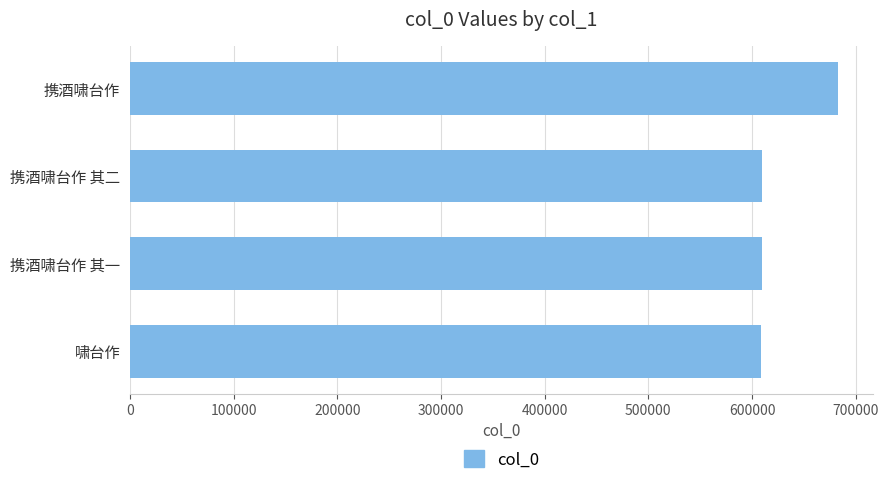

Is it true that the value at 携酒啸台作 is 682541?

True